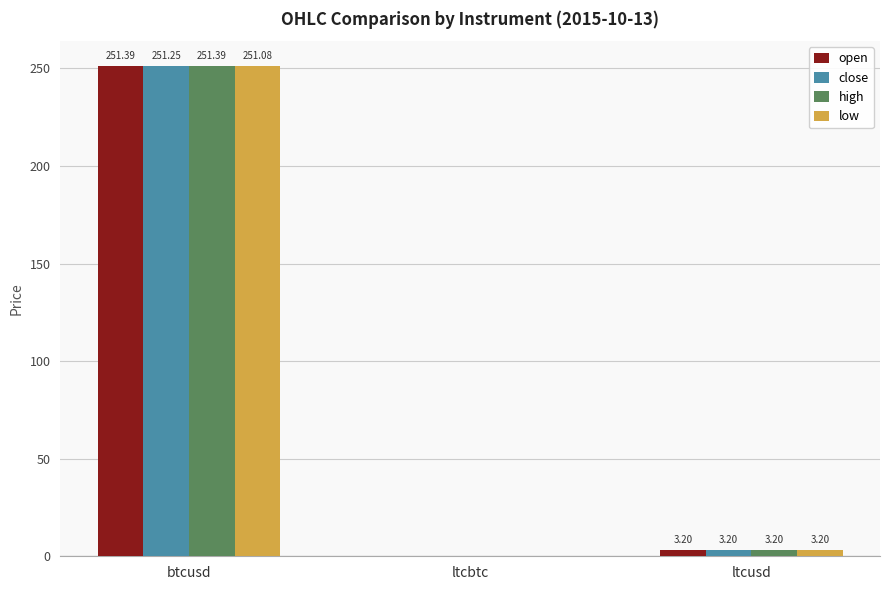

How many distinct data groups are displayed?

4